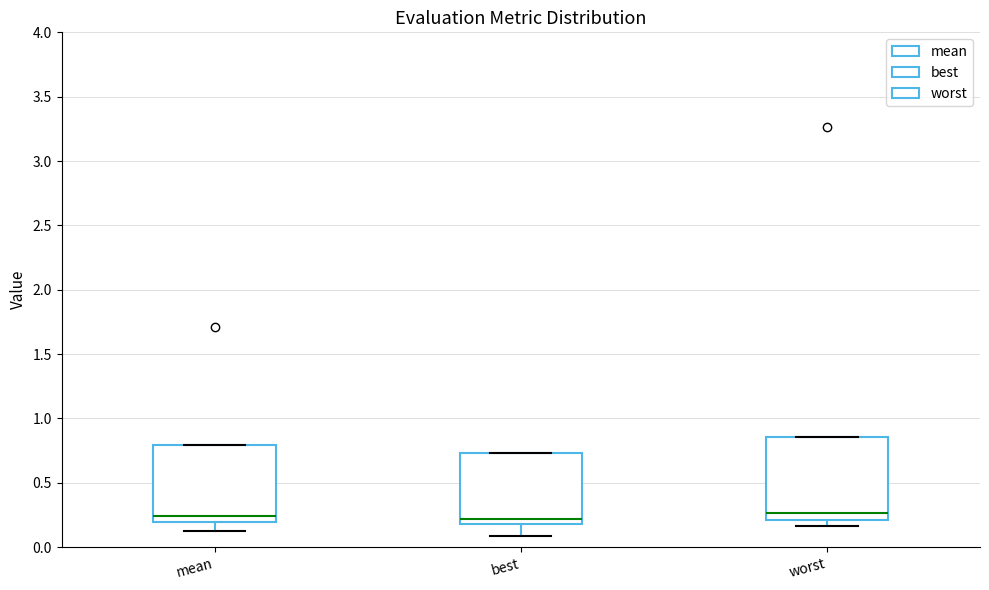

Reading left to right, read every box against the y-axis: the position of its median line, the range the box covers, and the ends of its whiskers. The values are not printed on the chart, so give them approximately, as read against the axis.

mean: median 0.25, box 0.20 to 0.80, whiskers 0.15 to 0.80
best: median 0.20 (just above the box's lower edge), box 0.20 to 0.75, whiskers 0.10 to 0.75
worst: median 0.25, box 0.20 to 0.85, whiskers 0.15 to 0.85